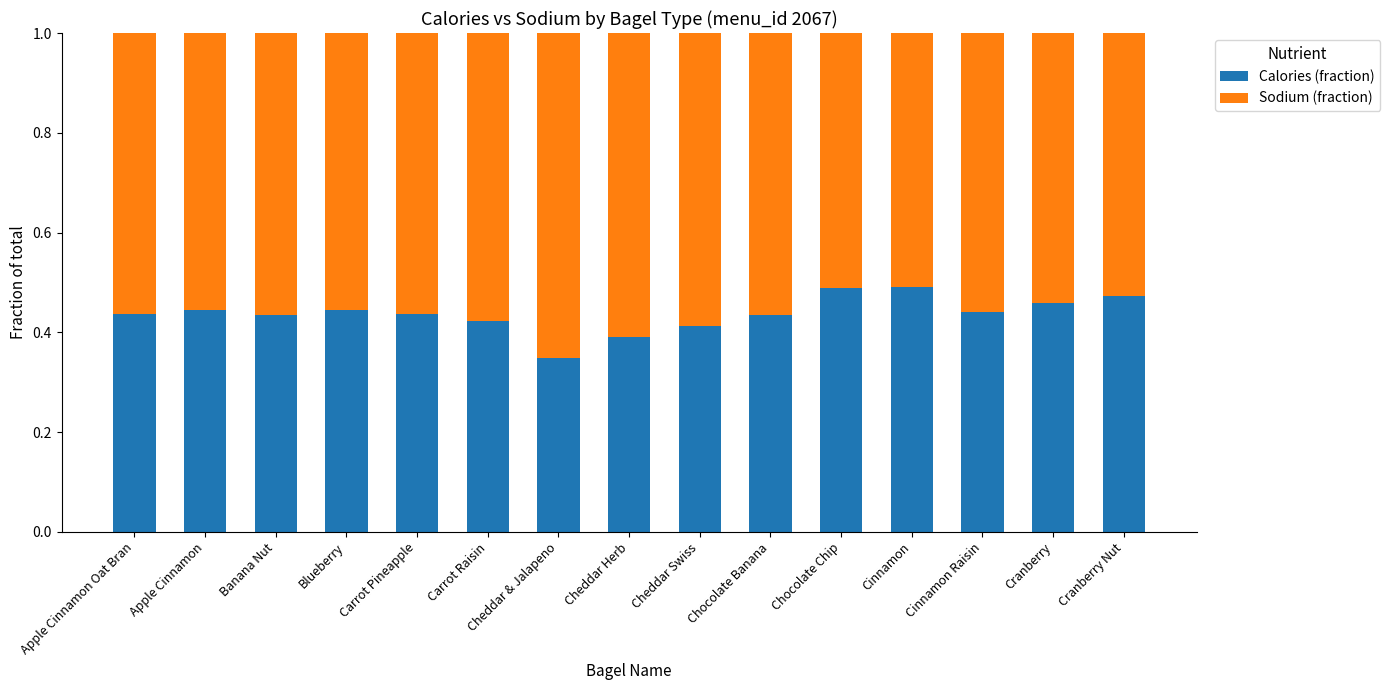

What is the difference between the maximum and minimum values in the Calories (fraction) series?

0.1